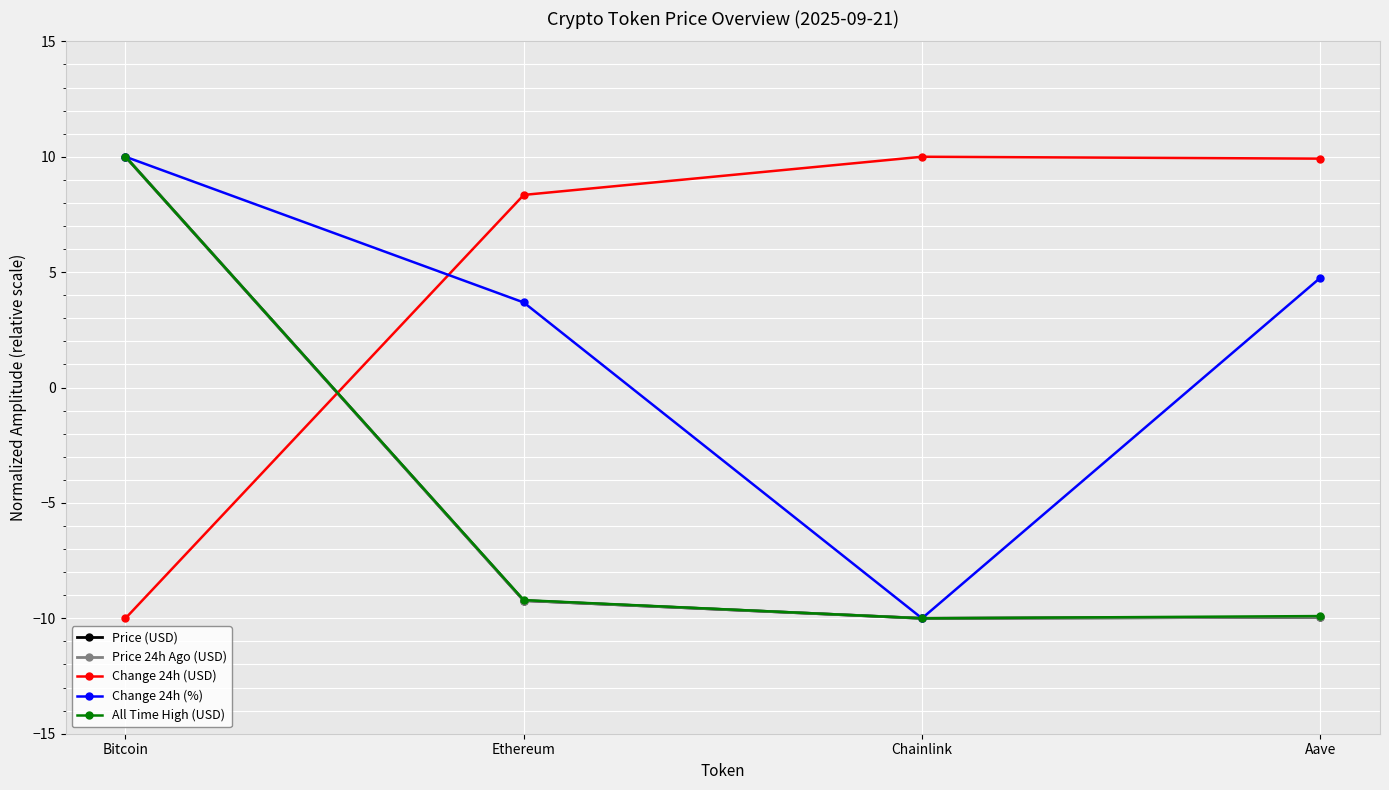

What is the value of the Price (USD) point at the 4th from the left?

-10.0